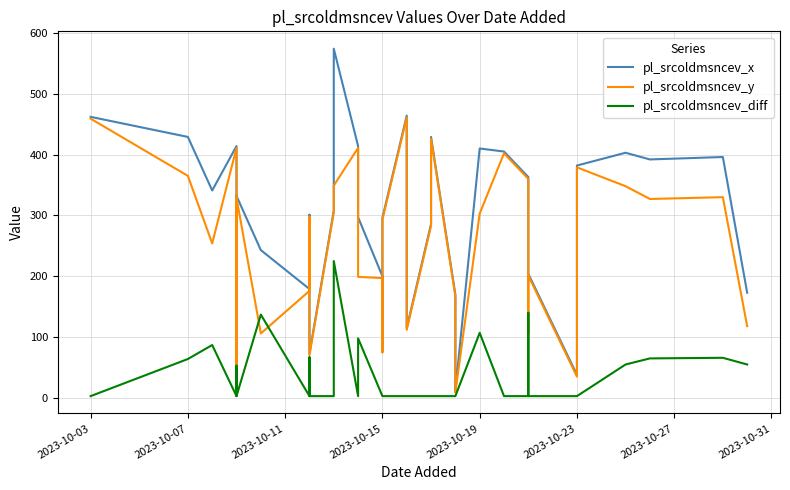

What is the difference between the maximum and second lowest values in the pl_srcoldmsncev_diff series?

222